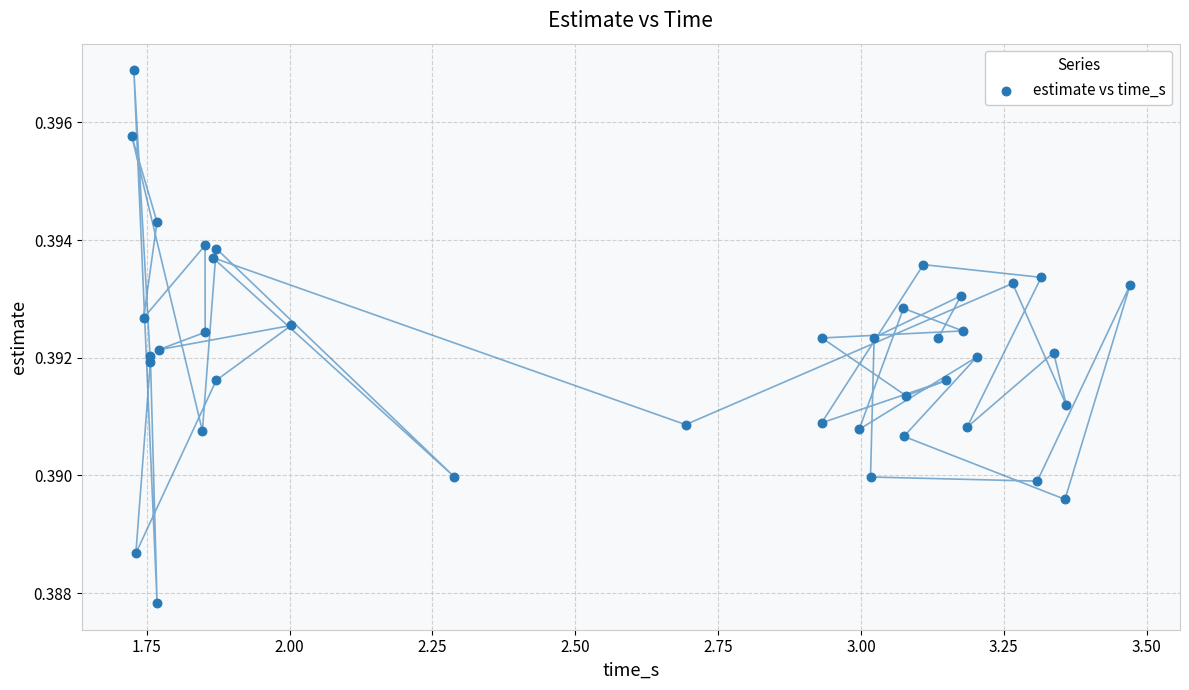

What is the range of X values (max minus min)?

1.7